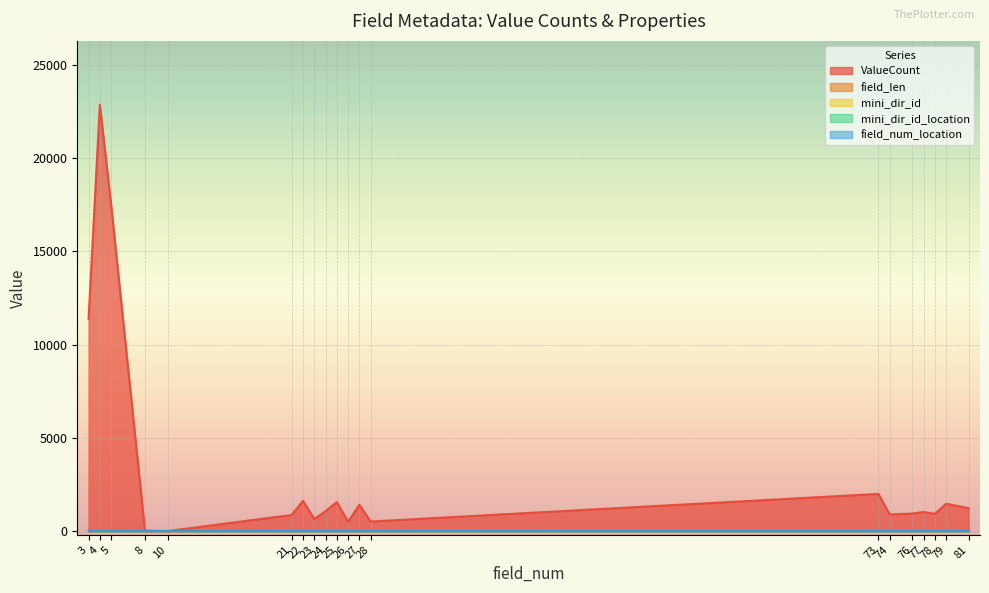

Which label corresponds to the largest value in the chart?

4